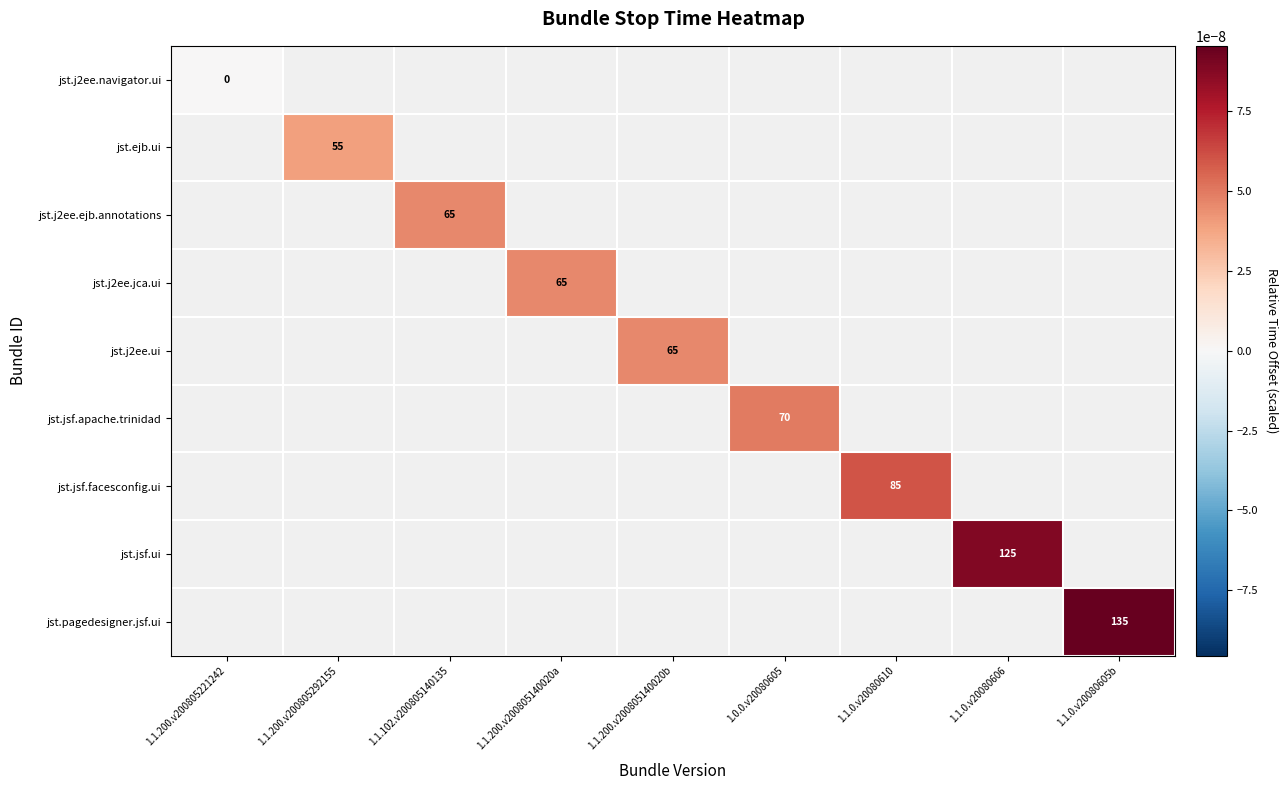

The value of jst.pagedesigner.jsf.ui at 1.1.0.v20080605b is 198. True or false?

False